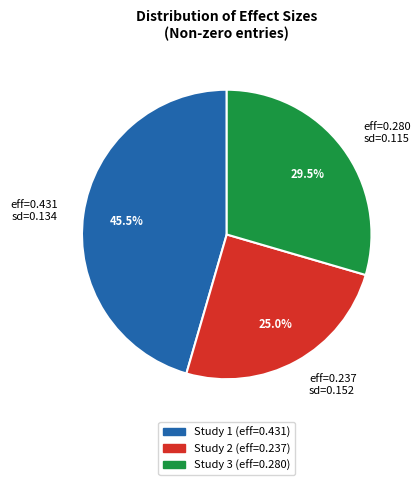

To the nearest percent, what is the average slice percentage?

33%